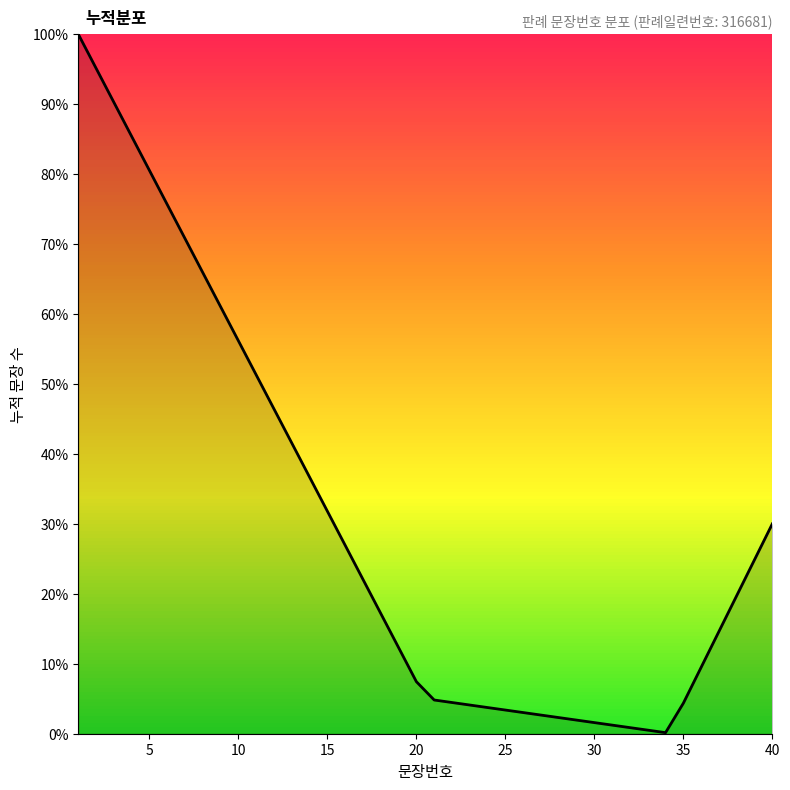

What is the maximum value shown in the chart?

100.0